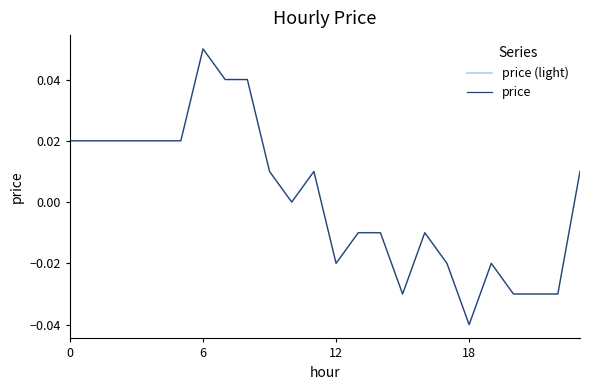

Where is price nearest to the value 0?

10